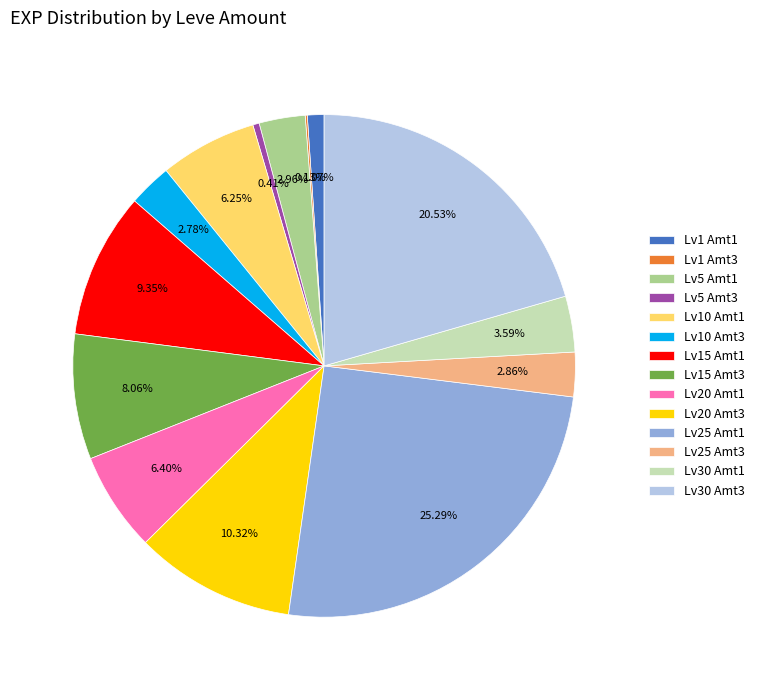

Between Lv25 Amt3 and Lv10 Amt1, which is larger?

Lv10 Amt1